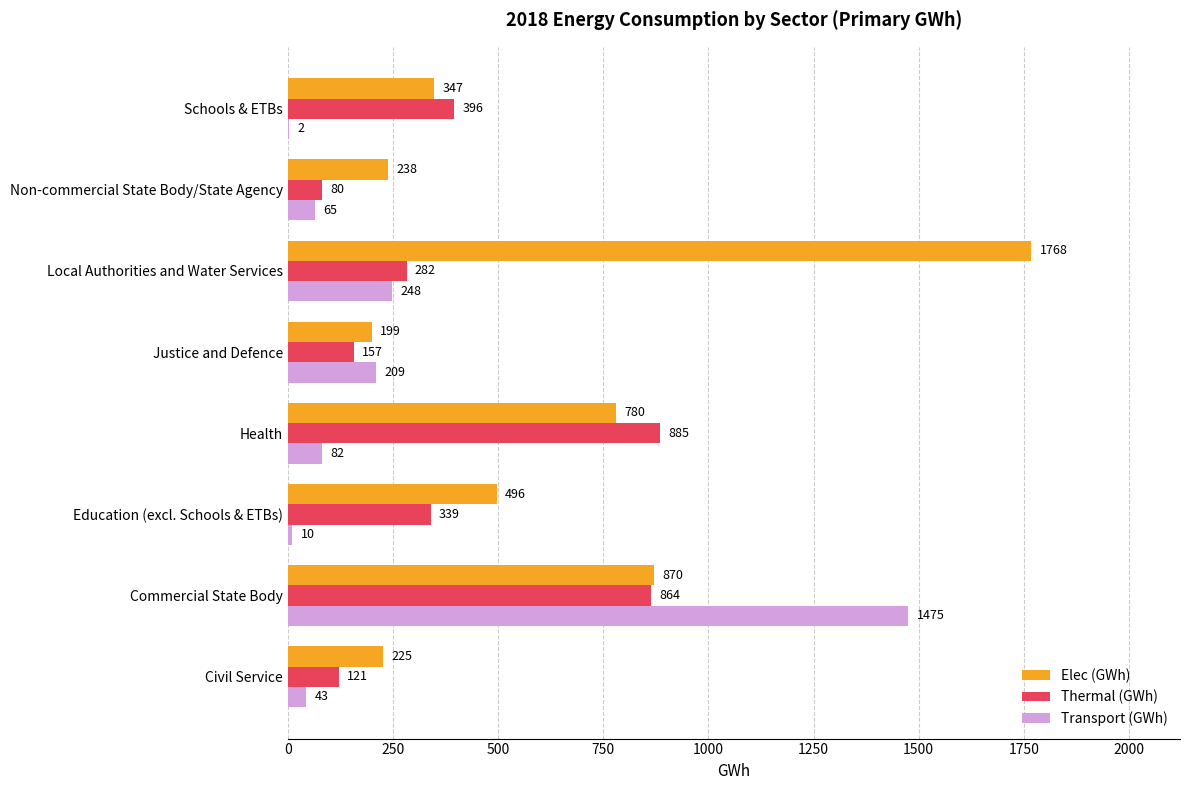

Where is Transport (GWh) nearest to the value 738?

Local Authorities and Water Services